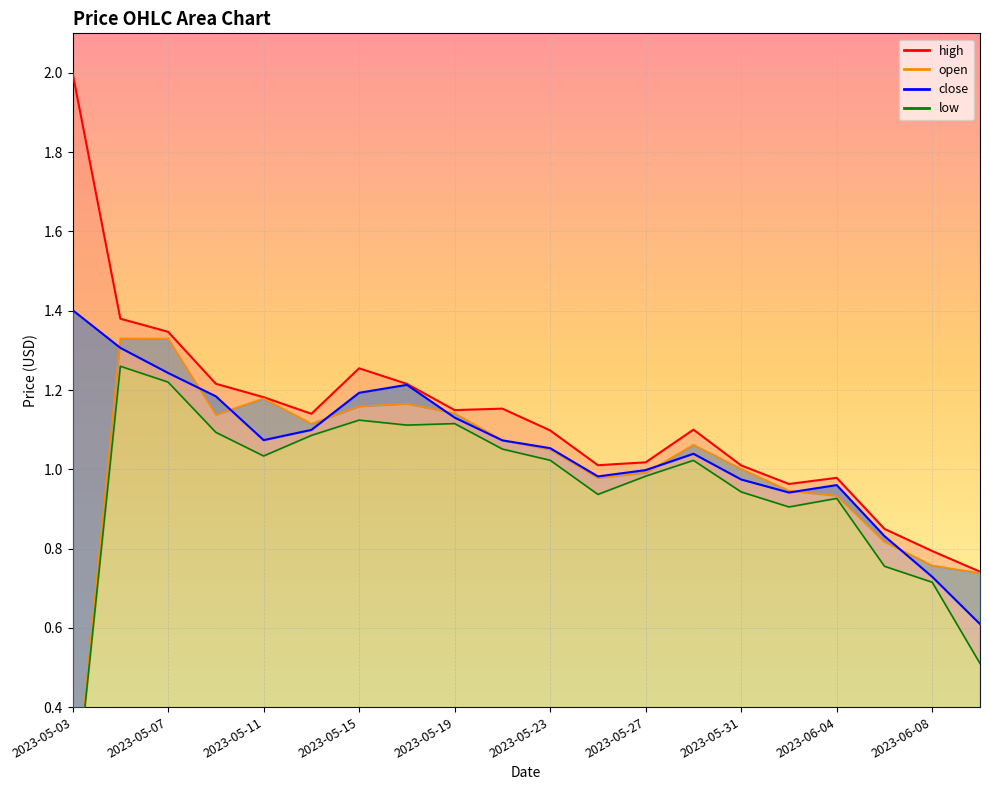

Reading left to right, extract all data points from this chart.

high: 2.0	1.4	1.3	1.2	1.2	1.1	1.3	1.2	1.1	1.2	1.1	1.0	1.0	1.1	1.0	1.0	1.0	0.8	0.8	0.7
open: 0.1	1.3	1.3	1.1	1.2	1.1	1.2	1.2	1.1	1.1	1.1	1.0	1.0	1.1	1.0	0.9	0.9	0.8	0.8	0.7
close: 1.4	1.3	1.2	1.2	1.1	1.1	1.2	1.2	1.1	1.1	1.1	1.0	1.0	1.0	1.0	0.9	1.0	0.8	0.7	0.6
low: 0.1	1.3	1.2	1.1	1.0	1.1	1.1	1.1	1.1	1.1	1.0	0.9	1.0	1.0	0.9	0.9	0.9	0.8	0.7	0.5